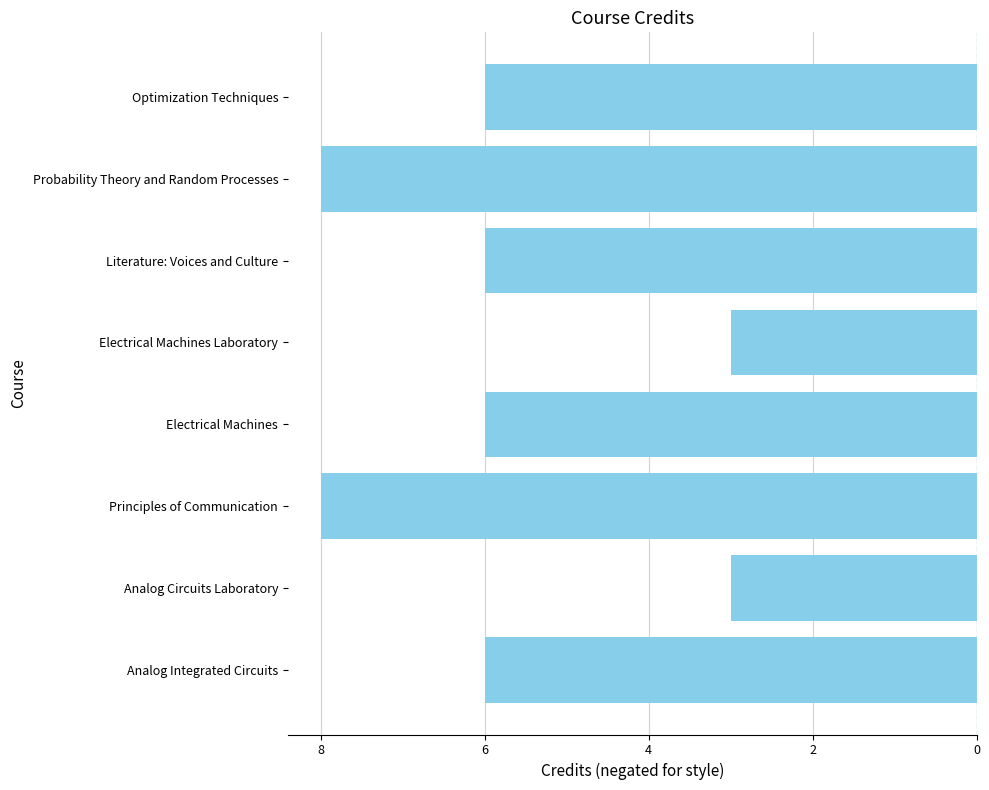

Does the chart contain any negative values?

Yes